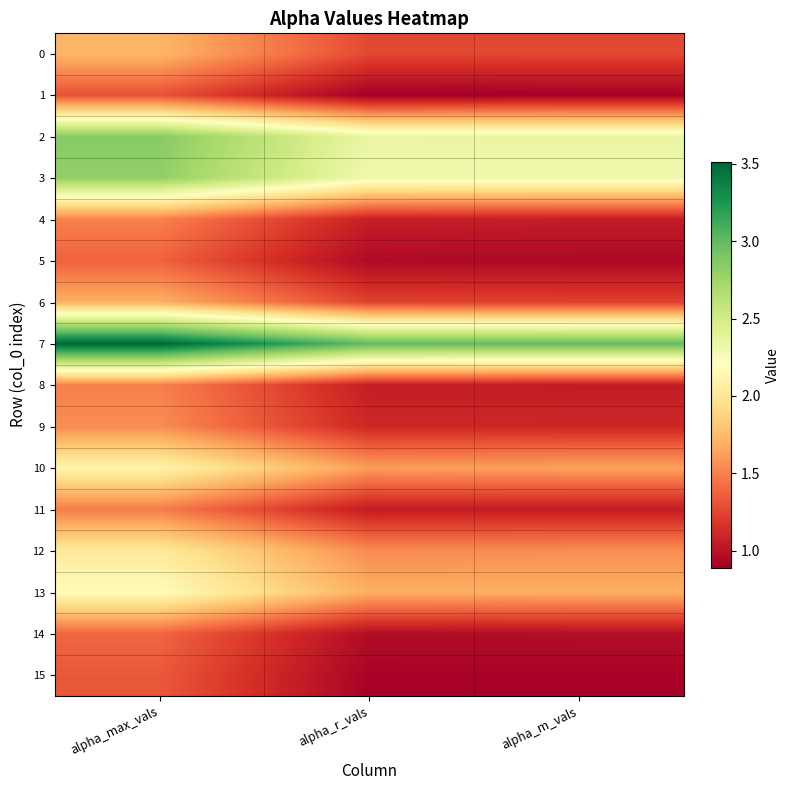

What is the spread (max minus min) of values at alpha_max_vals?

2.2